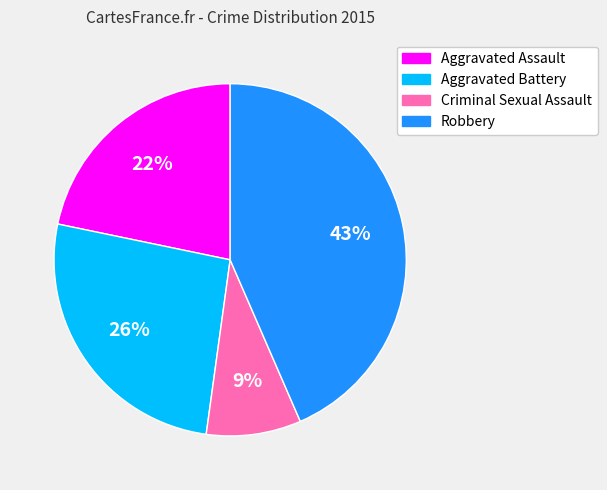

Does Aggravated Assault represent more than half of the total?

No